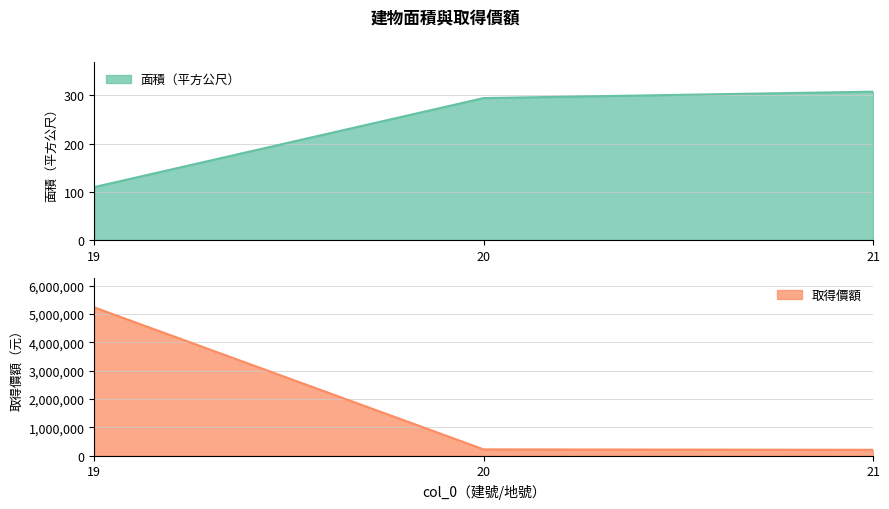

The value of 取得價額 at 19 is 5232800.0. True or false?

True